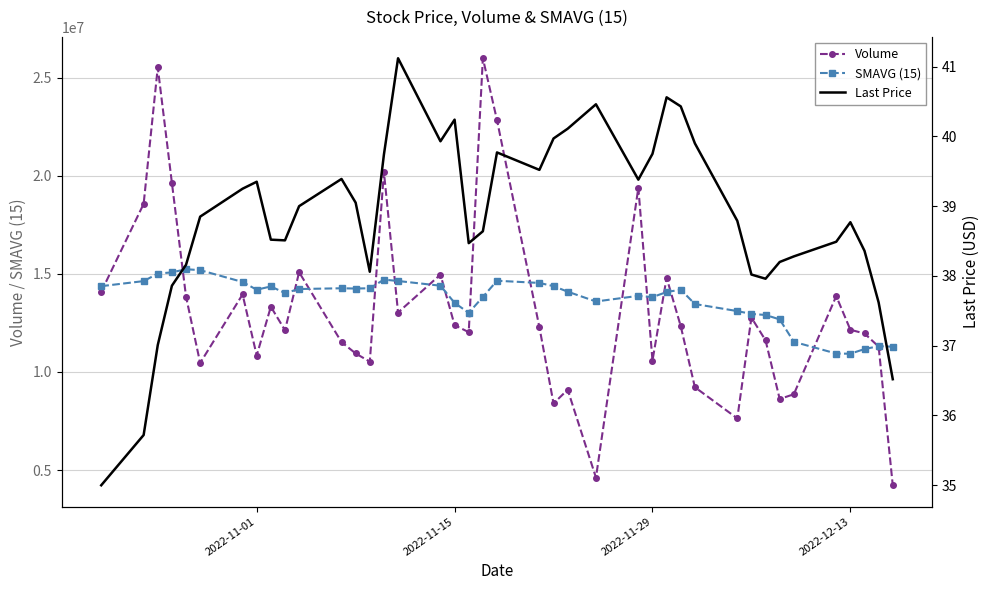

How many data points in Volume are less than 12281888?

20